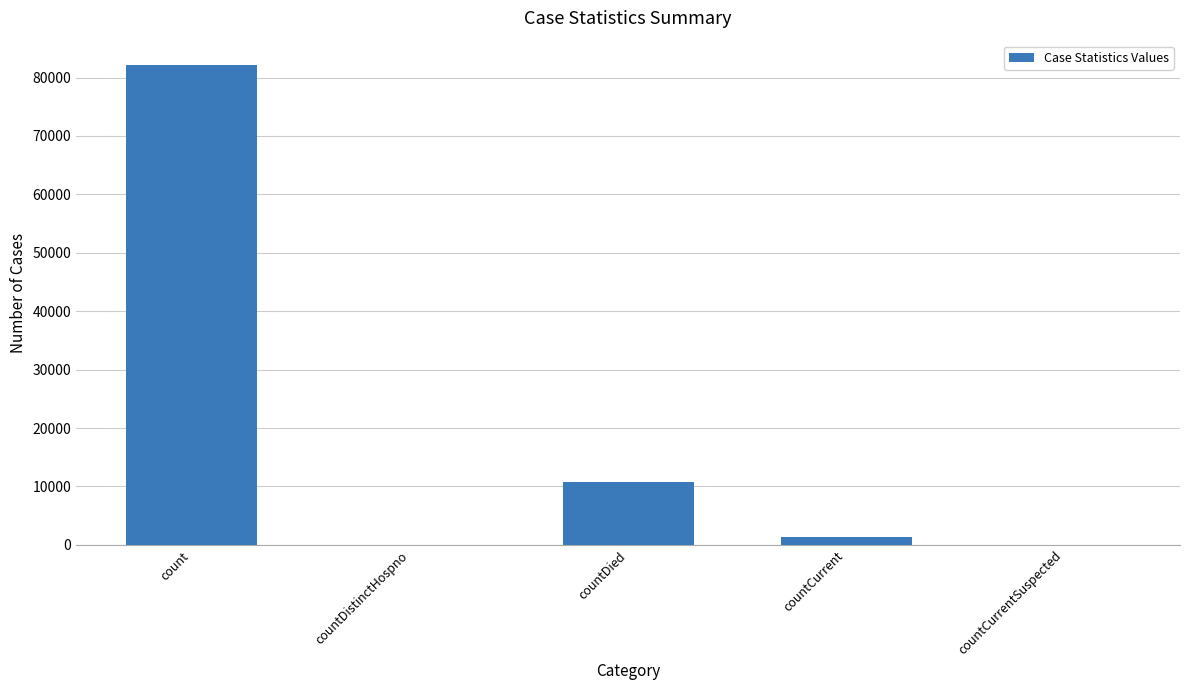

True or false: the data shows 39862 at countCurrentSuspected.

False